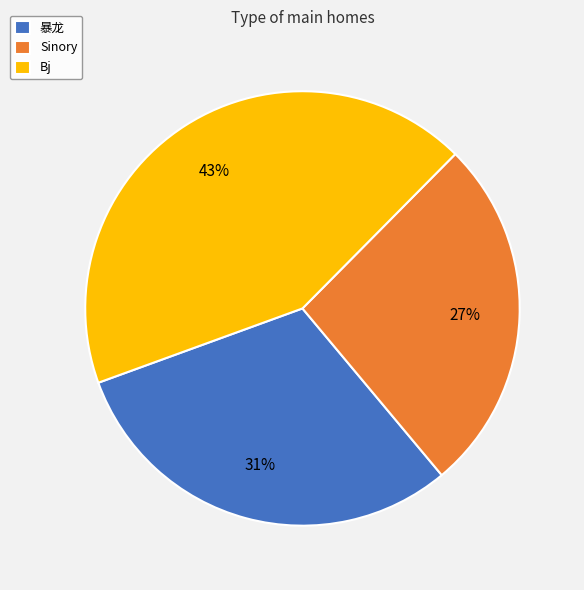

Which category has the smallest portion of the pie?

Sinory